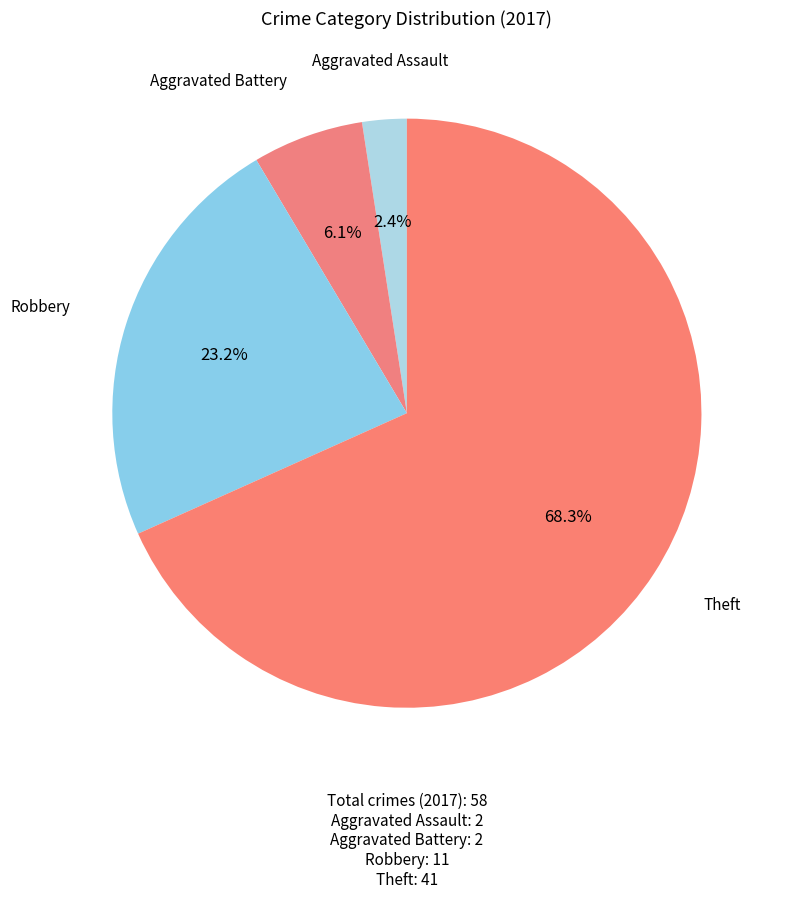

What is the largest slice in the pie chart?

Theft